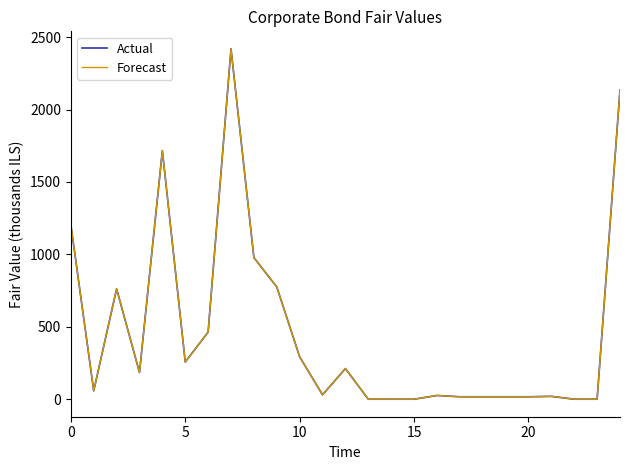

What is the average value of the Forecast series?

464.0